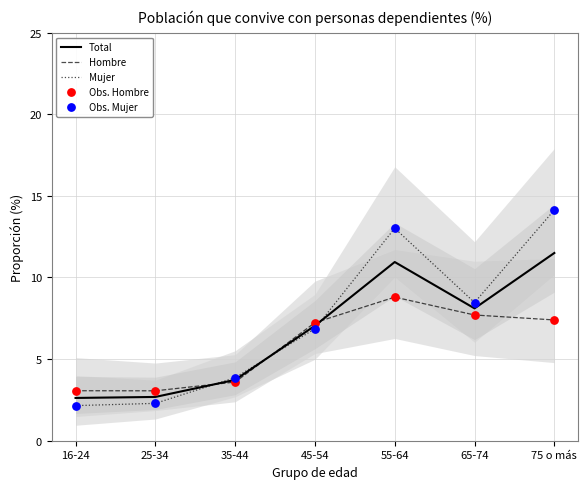

What are all the series names shown in the legend?

Total, Hombre, Mujer, Obs. Hombre, Obs. Mujer